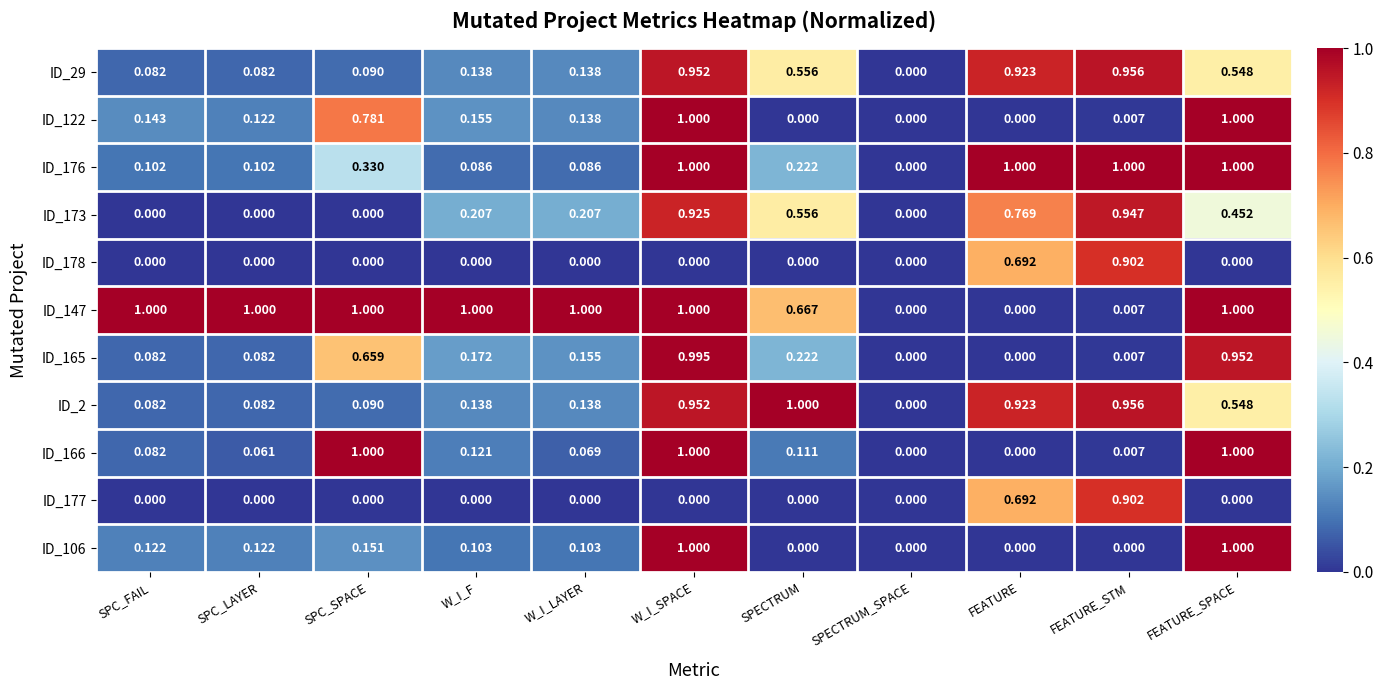

Is the value of ID_147 at W_I_SPACE greater than the value of ID_177 at SPC_LAYER?

Yes